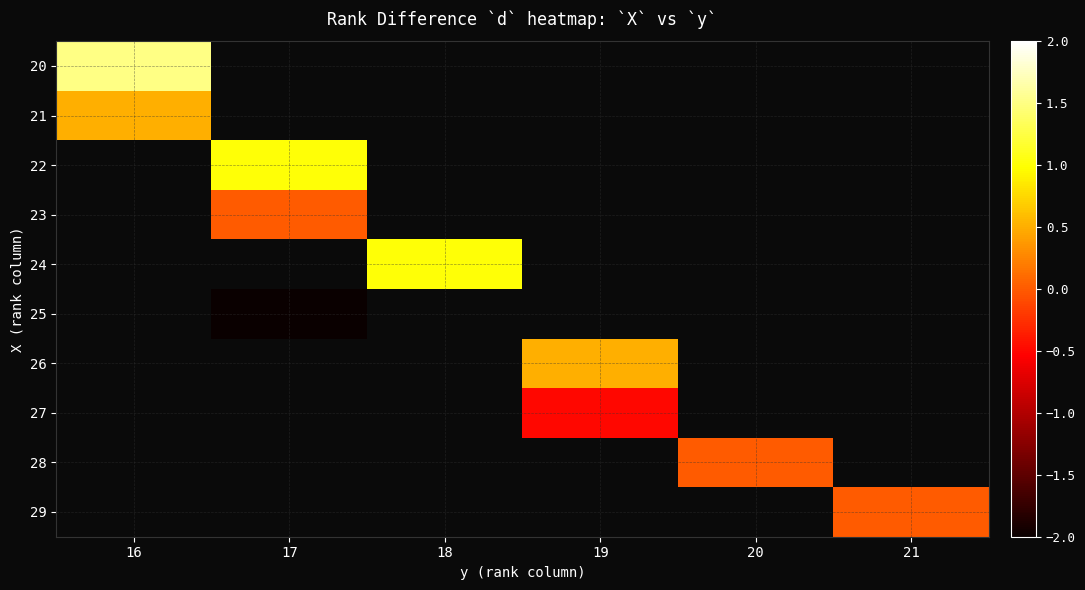

Between 21 and 19, which is larger?

19